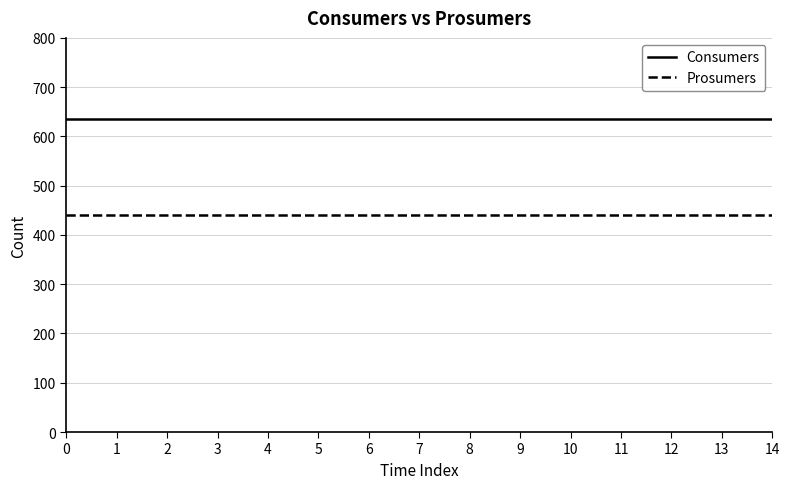

Which series has the largest total across all categories?

Consumers